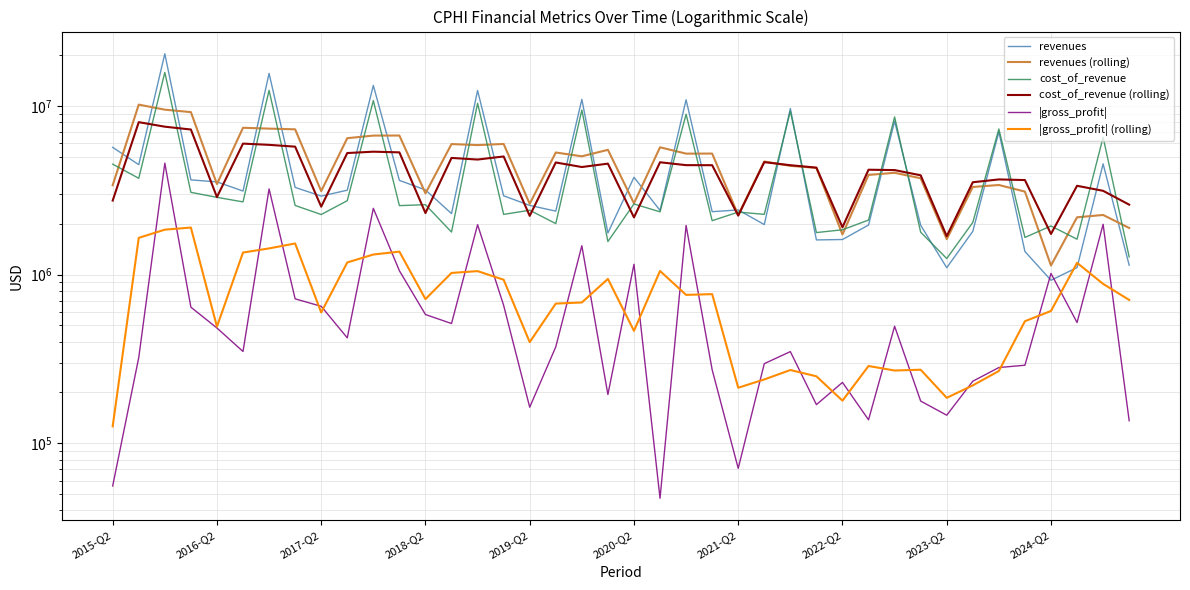

What is the minimum value shown in the chart?

47196.0